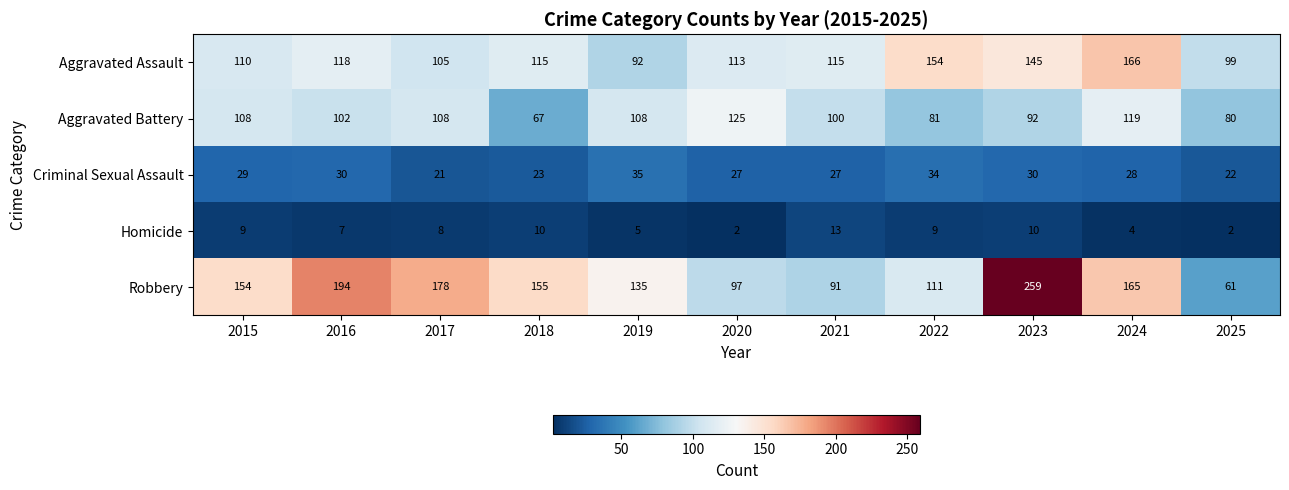

What is the sum of the Aggravated Assault values at 2023 and 2021?

260